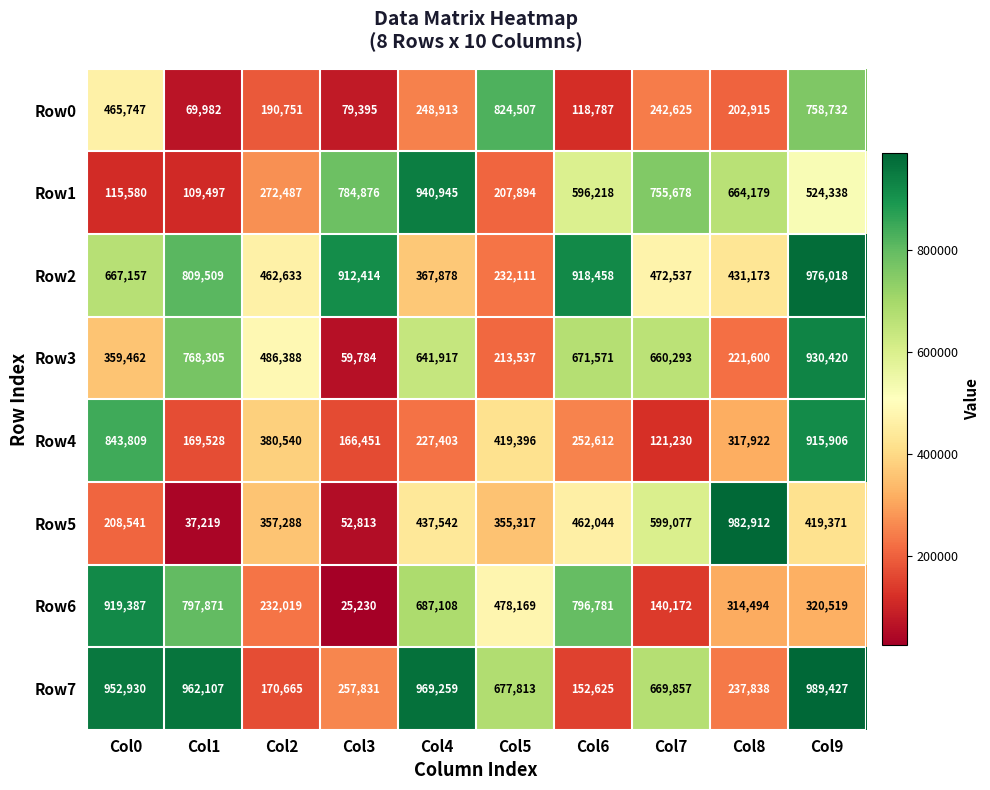

What is the average value of the Row1 series?

497169